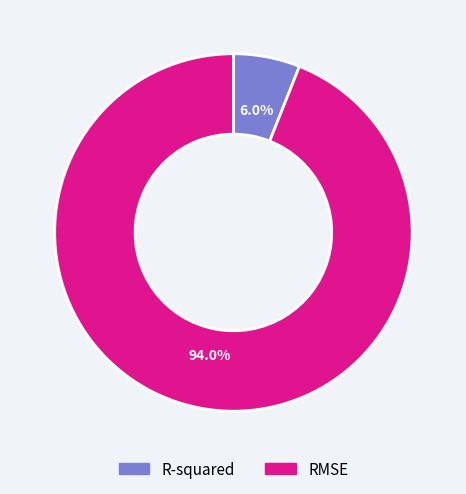

What is the smallest slice in the pie chart?

R-squared